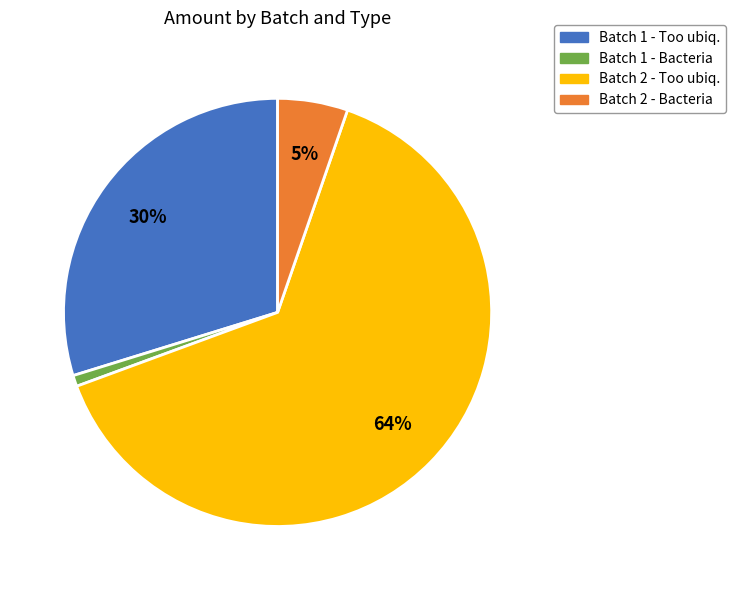

Which slice represents more than half of the pie?

Batch 2 - Too ubiq.